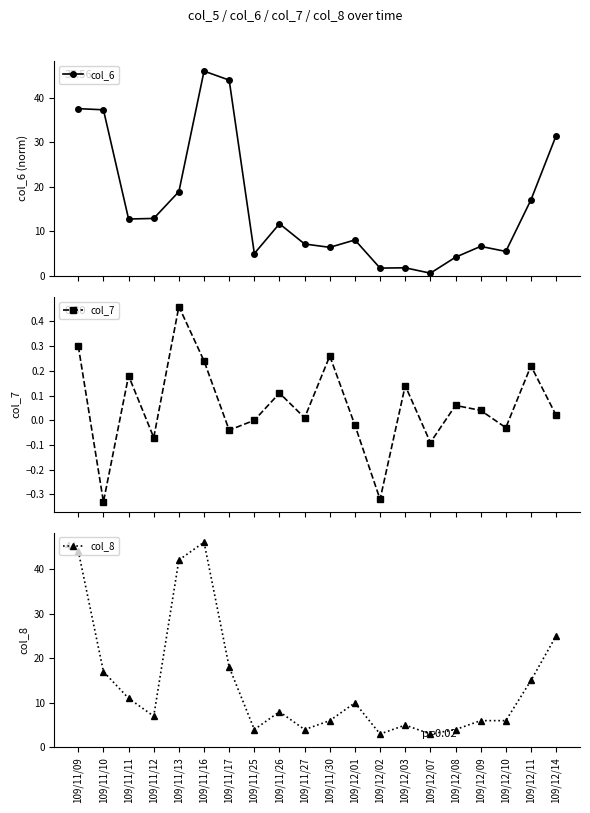

True or false: col_7 and col_8 intersect in this chart.

False